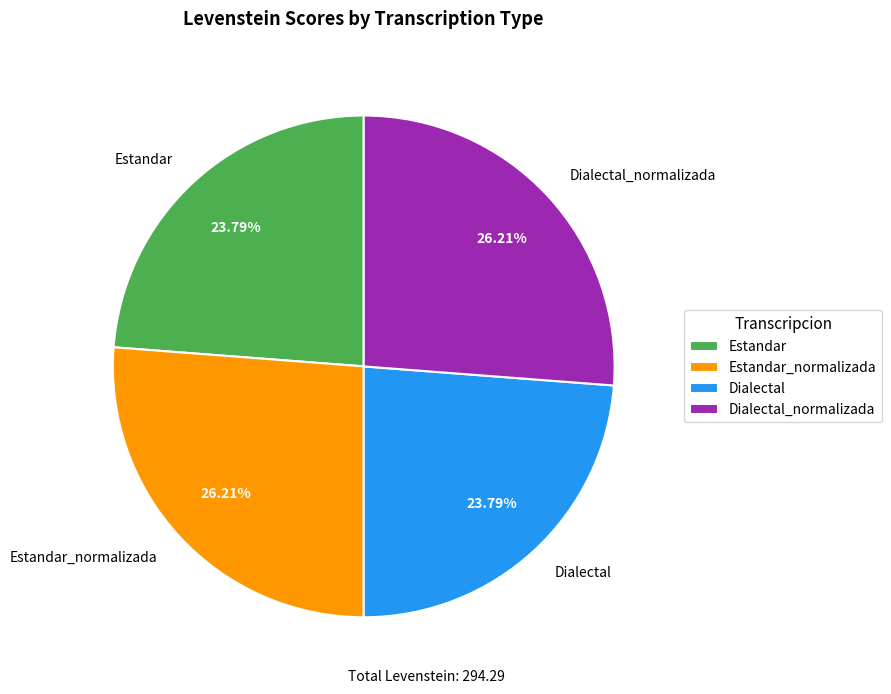

Is it true that Estandar_normalizada is 26% of the pie?

True